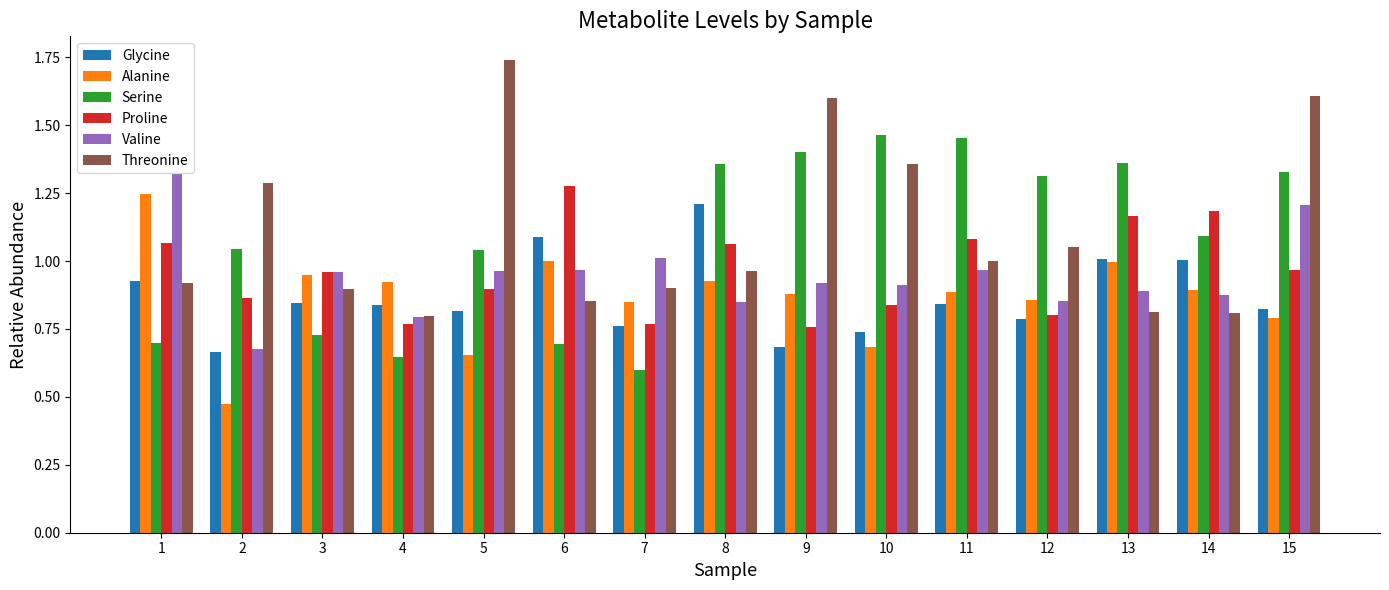

What is the difference between the second highest and second lowest values in the Proline series?

0.4